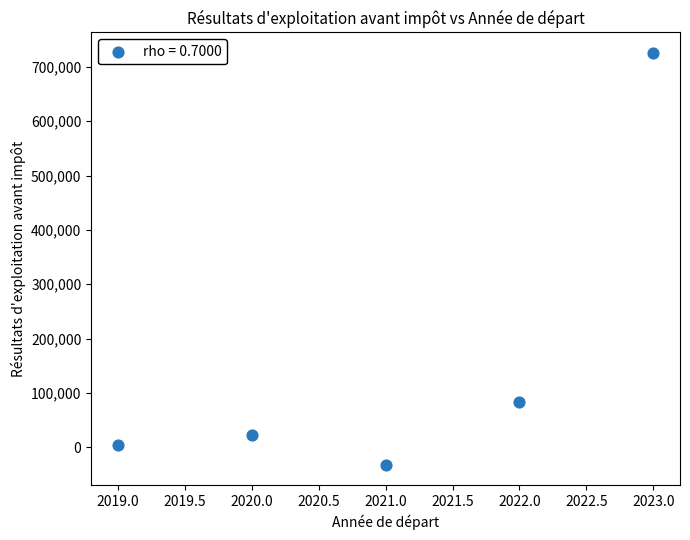

What Y value in the scatter plot is closest to 346861?

84058.4